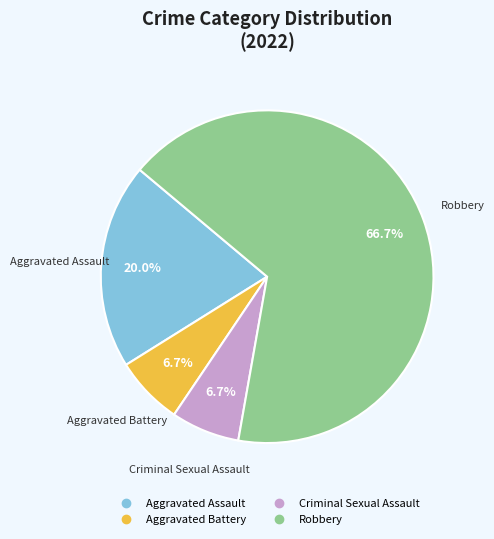

Between Aggravated Assault and Aggravated Battery, which is larger?

Aggravated Assault